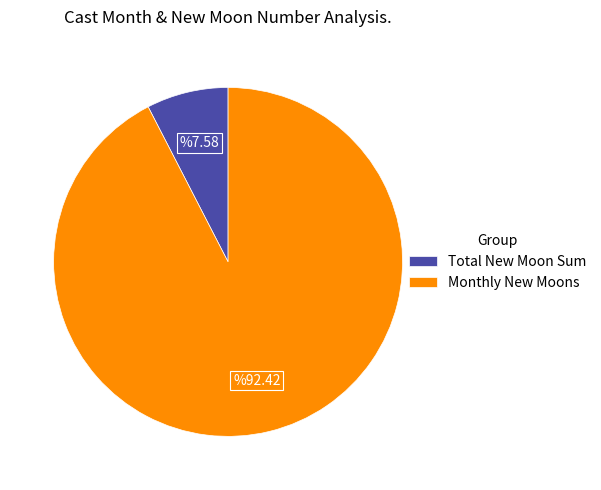

Count the number of slices in the pie.

2